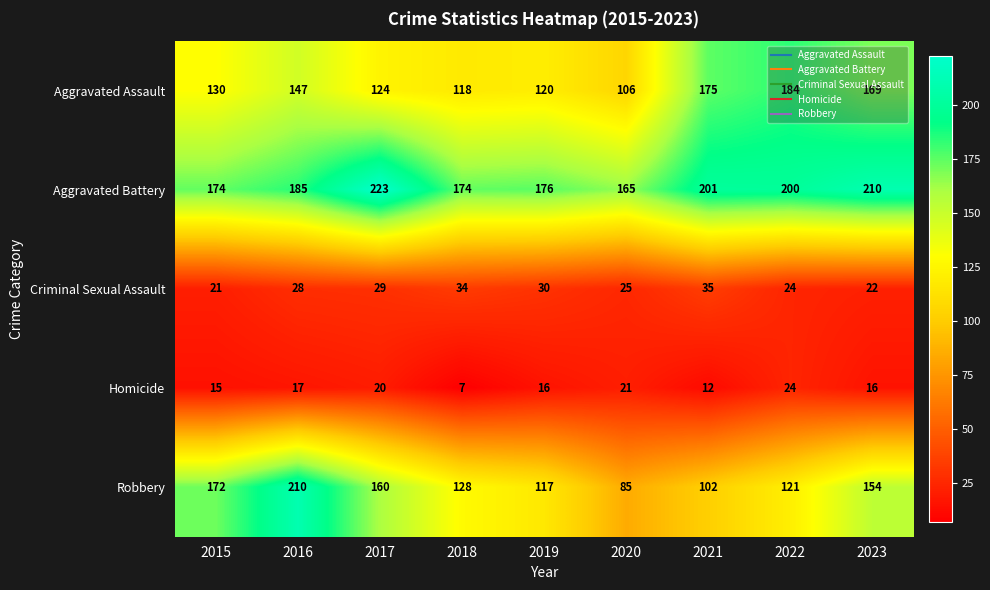

Where is Robbery nearest to the value 147?

2023